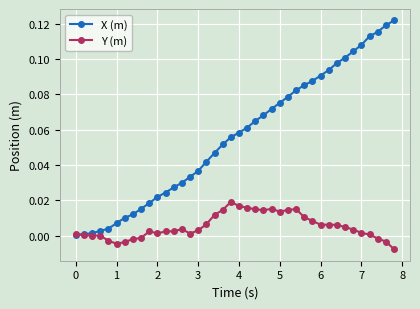

Which series has the largest total across all categories?

X (m)